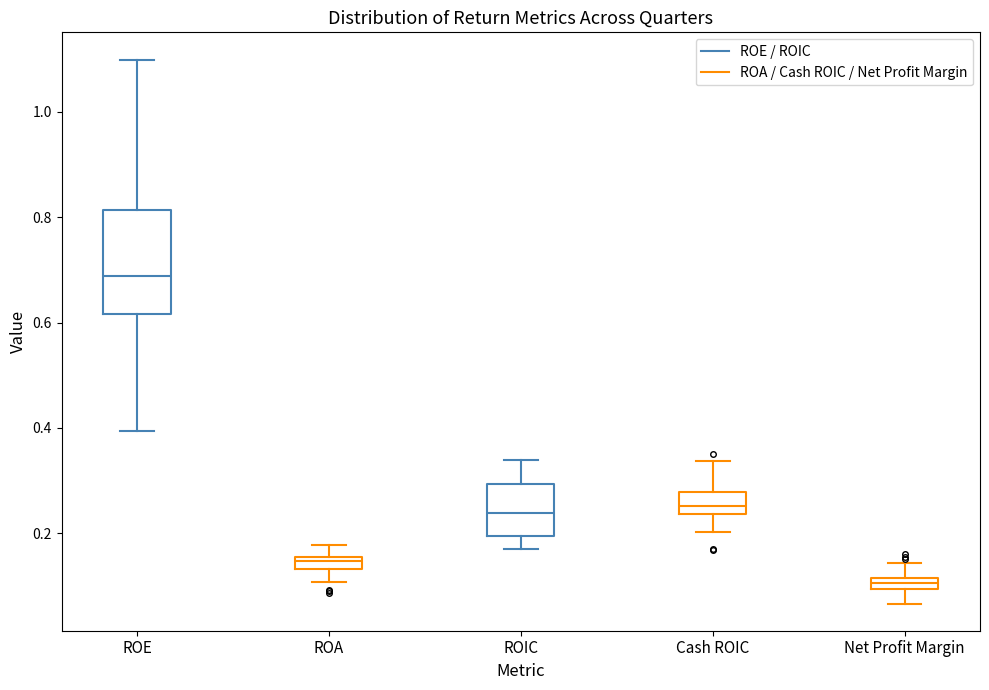

Where does the lower whisker of the box for Net Profit Margin end on the y-axis? The values are not printed on the chart, so give them approximately, as read against the axis.

0.06